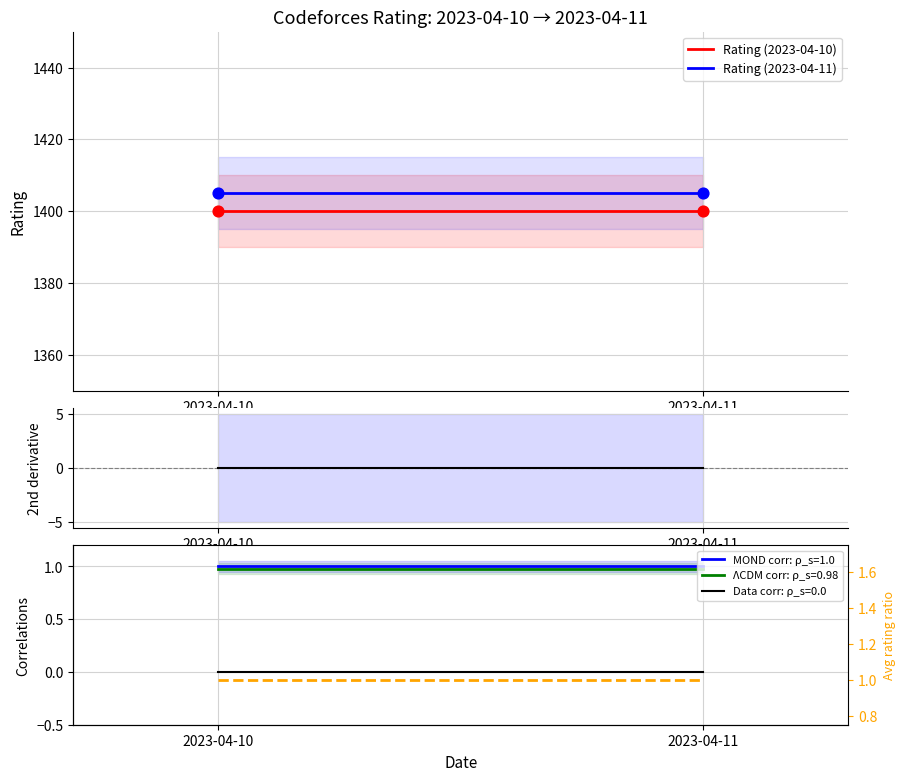

Which series has the largest total across all categories?

Rating (2023-04-11)